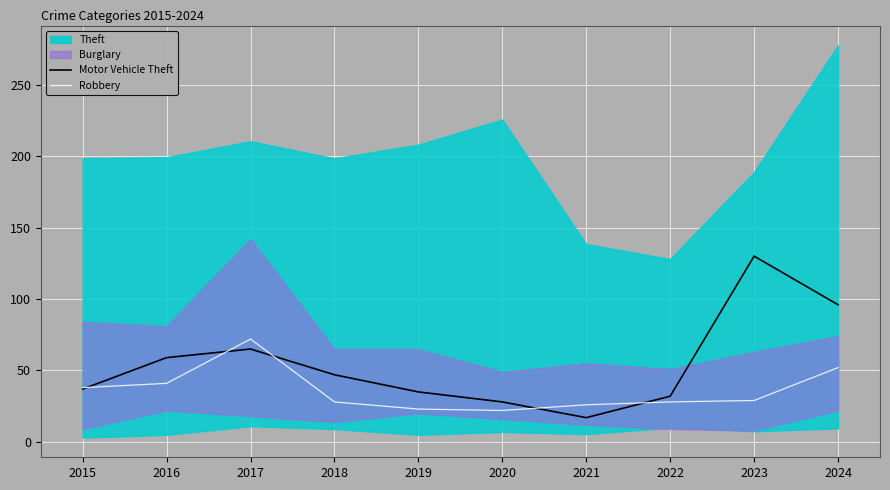

What is the difference between the maximum and second lowest values in the Robbery series?

49